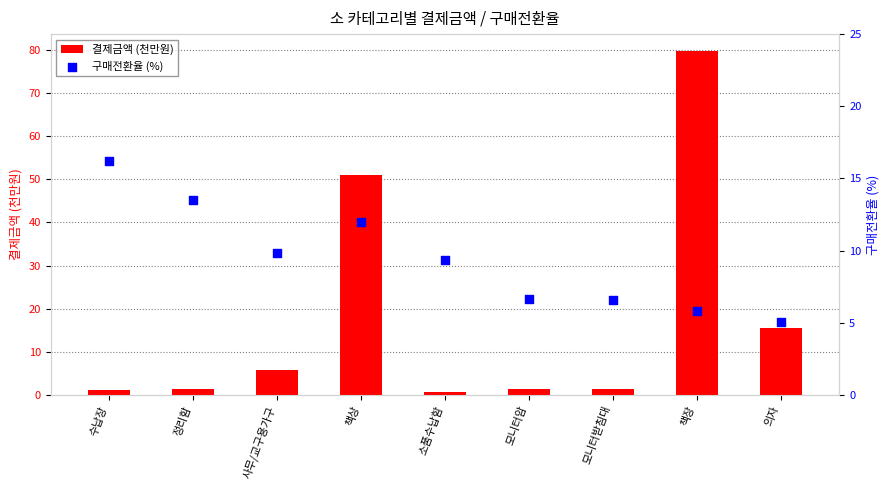

Which series contains the lowest Y value?

결제금액 (천만원)